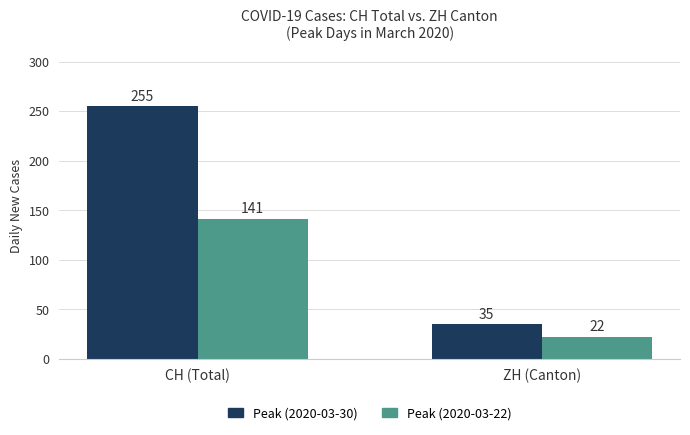

The value of Peak (2020-03-30) at CH (Total) is 255. True or false?

True